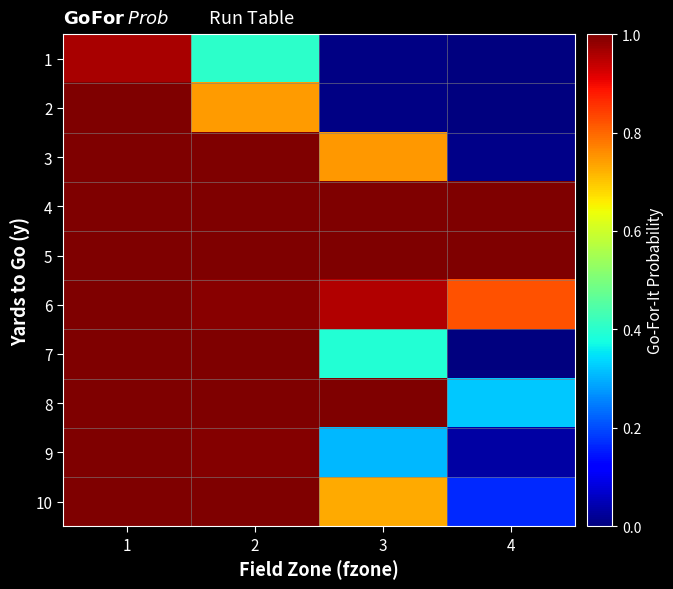

What is the total value across all series at 3?

6.1